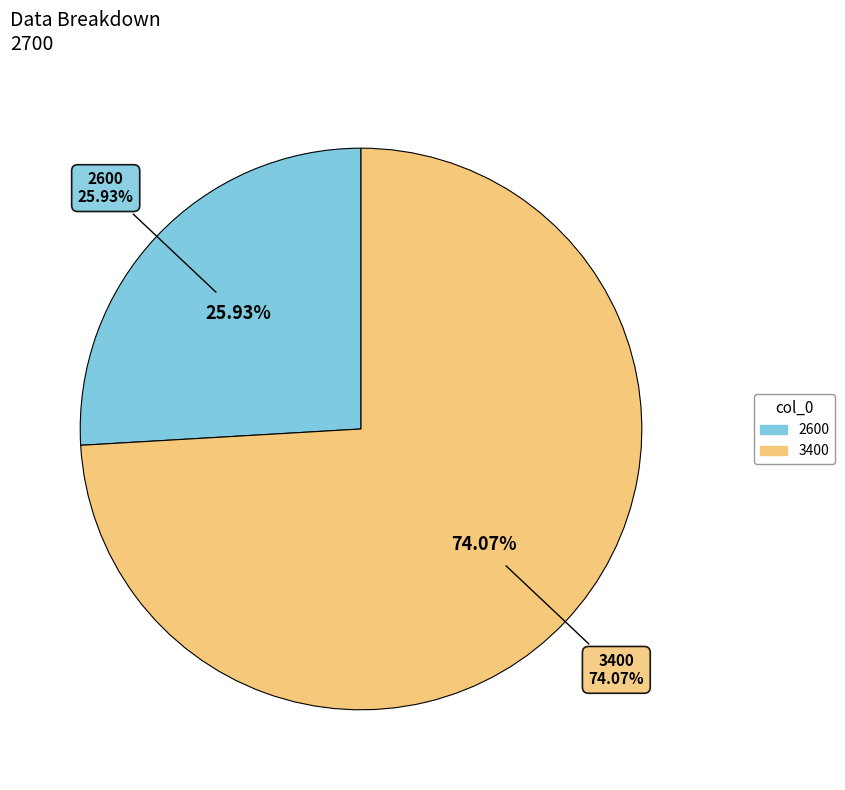

Between 3400 and 3400, which is larger?

3400